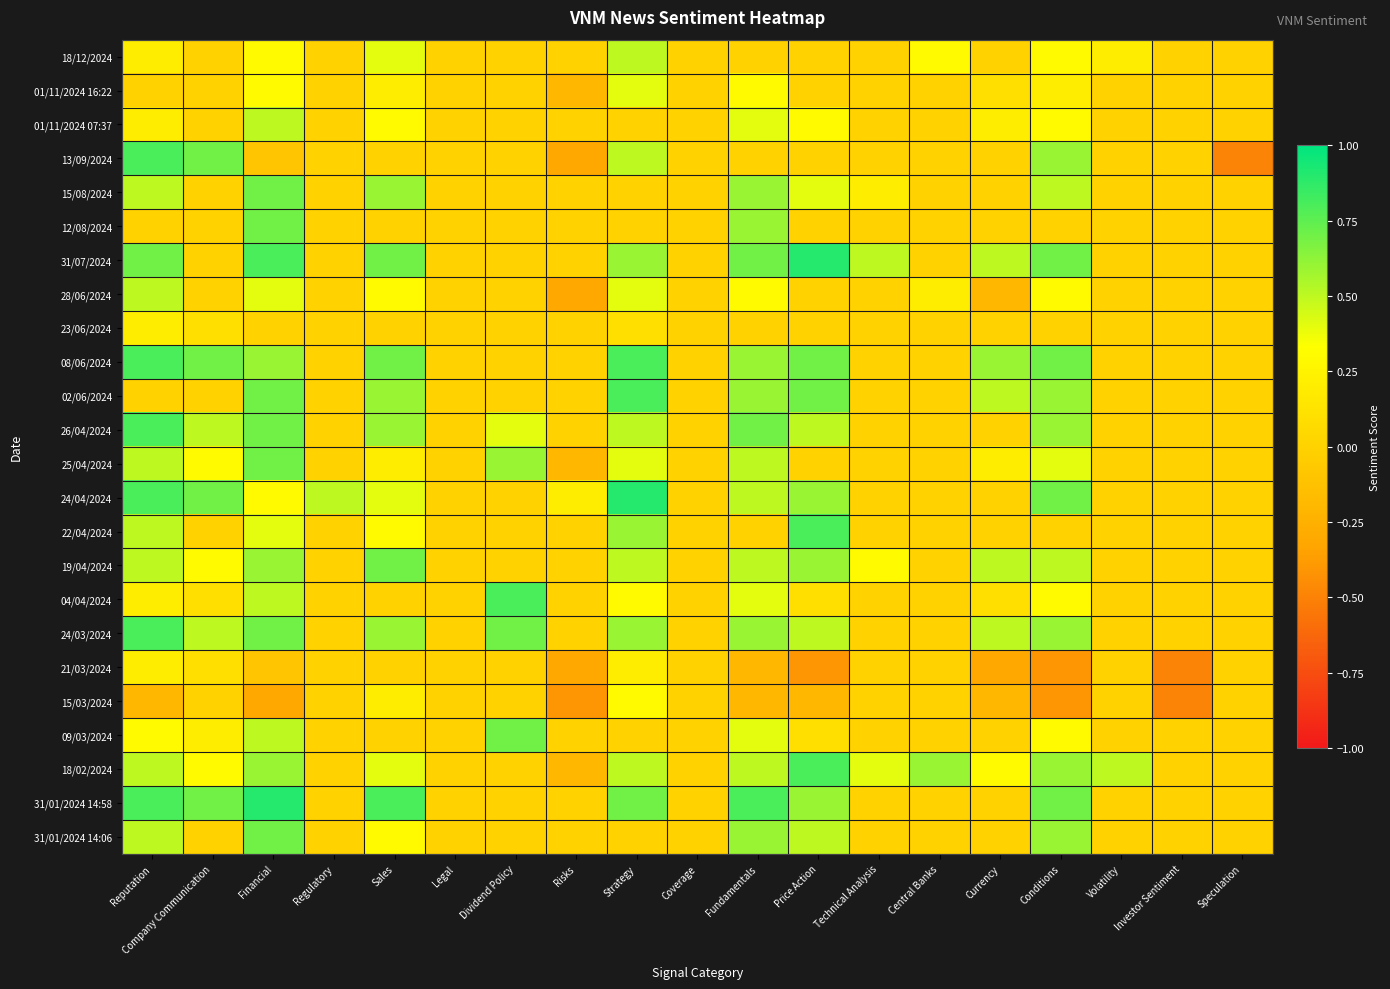

How many data points does each series have?

19